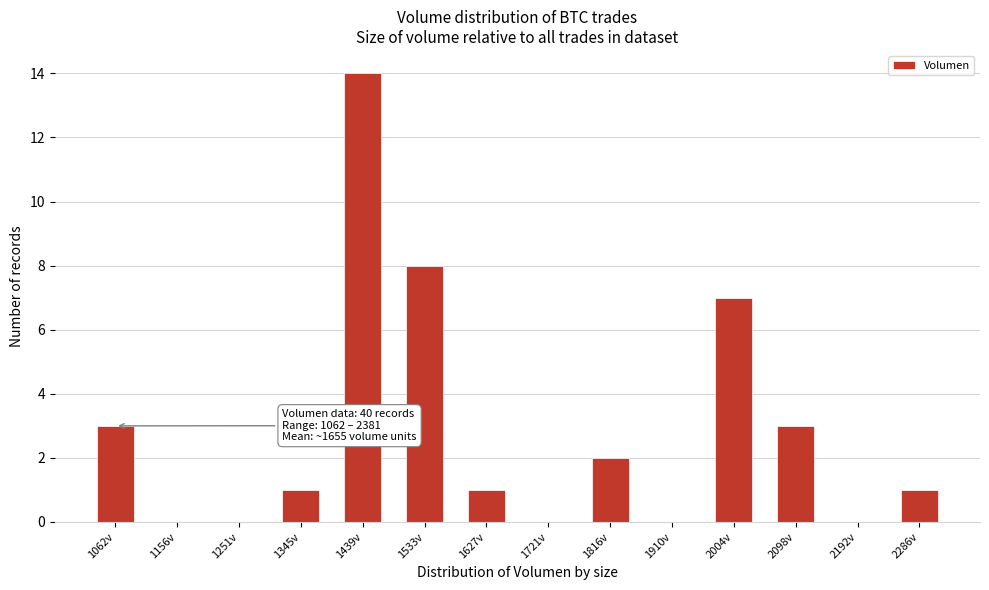

Reading left to right, extract all data points from this chart.

1062v=3	1156v=0	1251v=0	1345v=1	1439v=14	1533v=8	1627v=1	1721v=0	1816v=2	1910v=0	2004v=7	2098v=3	2192v=0	2286v=1